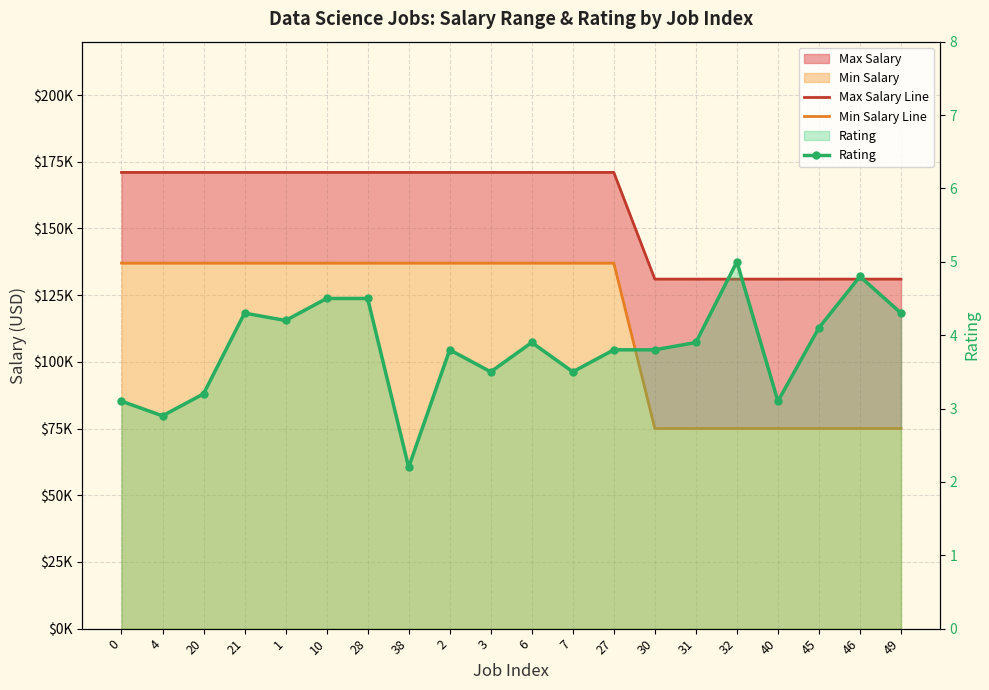

What is the maximum value shown in the chart?

171000.0